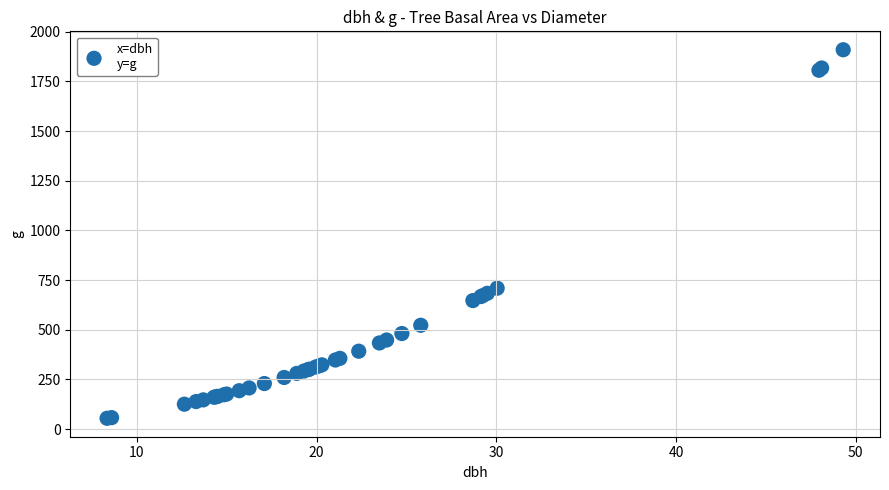

What Y value in the scatter plot is closest to 981?

709.2